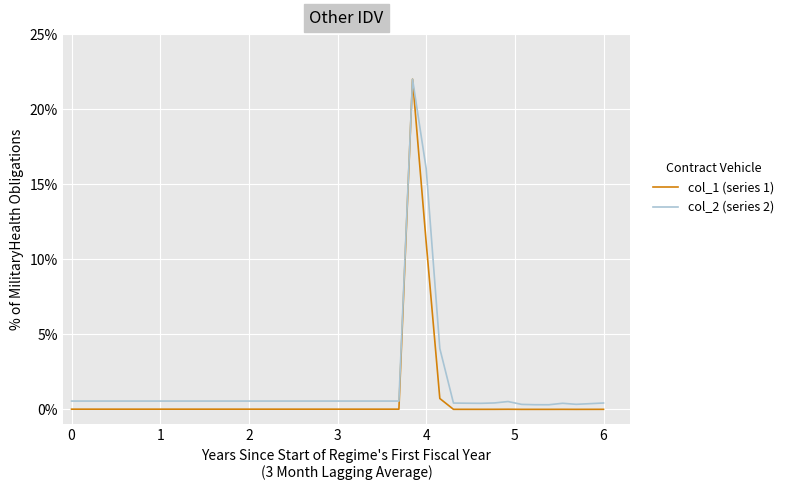

What is the maximum value for col_2 (series 2)?

22.0